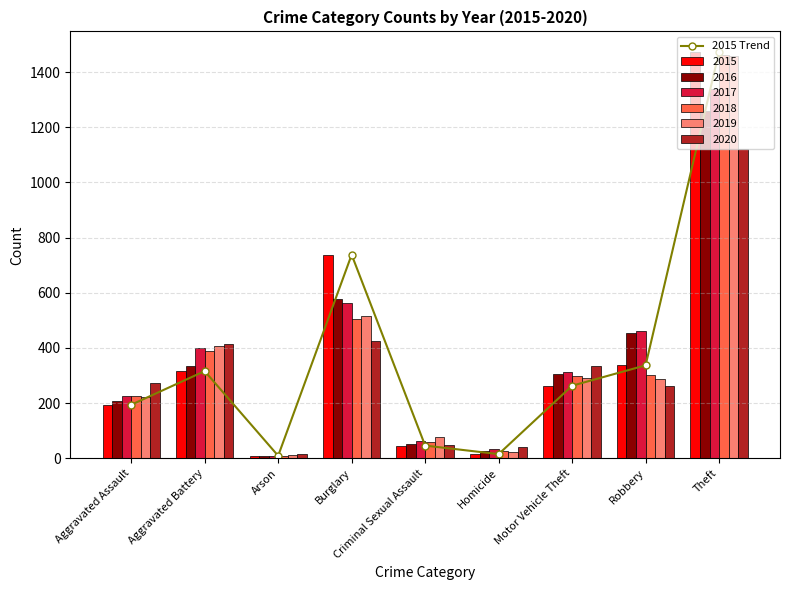

List the labels in order of value, largest first.

Theft, Burglary, Robbery, Aggravated Battery, Motor Vehicle Theft, Aggravated Assault, Criminal Sexual Assault, Homicide, Arson